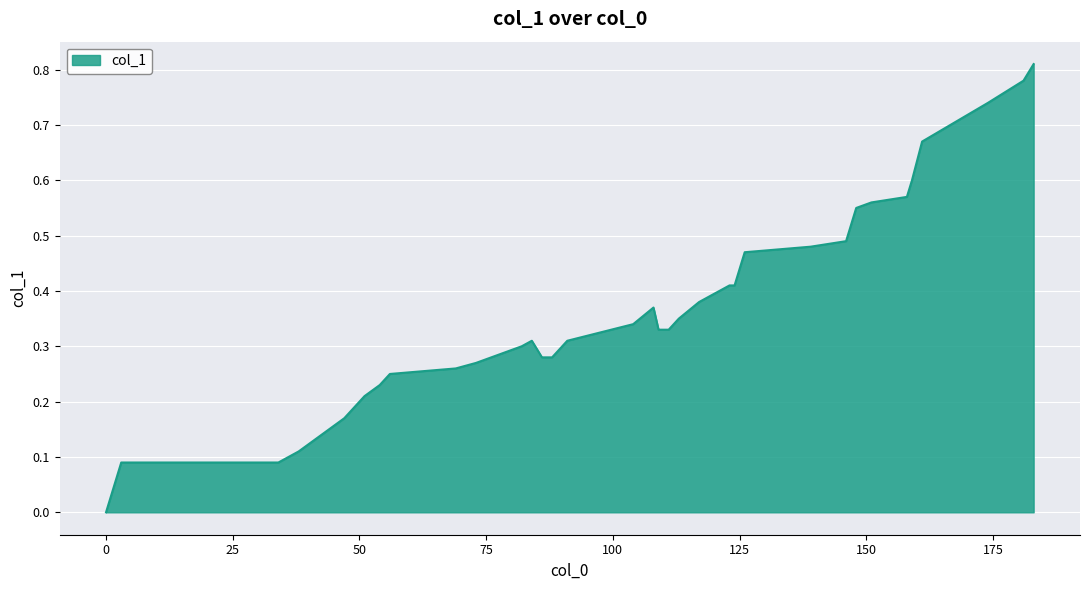

Which category has the highest value across all series?

183